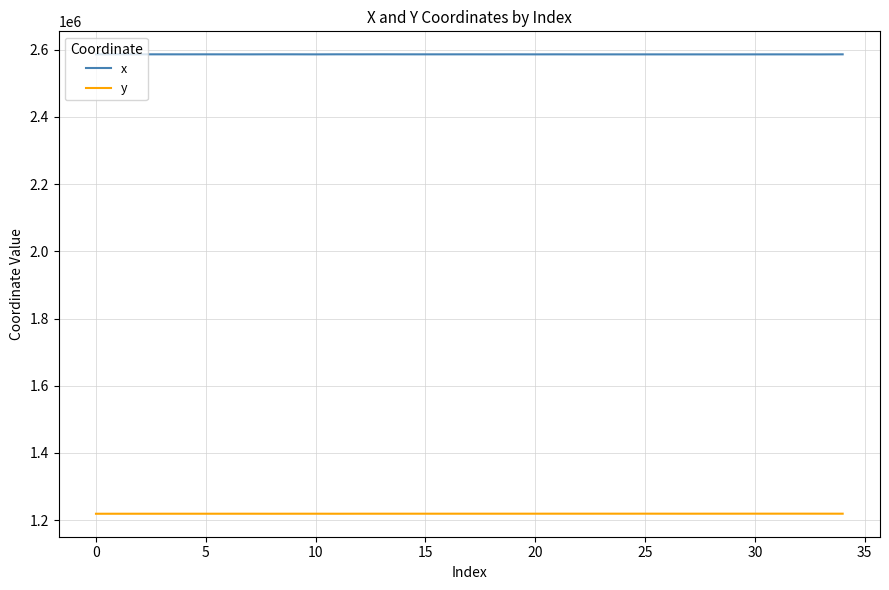

What are all the series names shown in the legend?

x, y